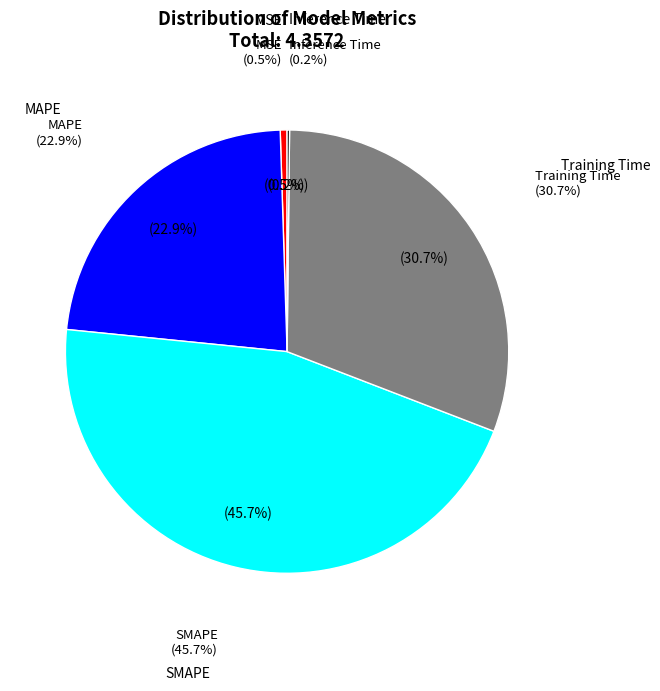

What is the total percentage of Inference Time and Training Time?

30.9%